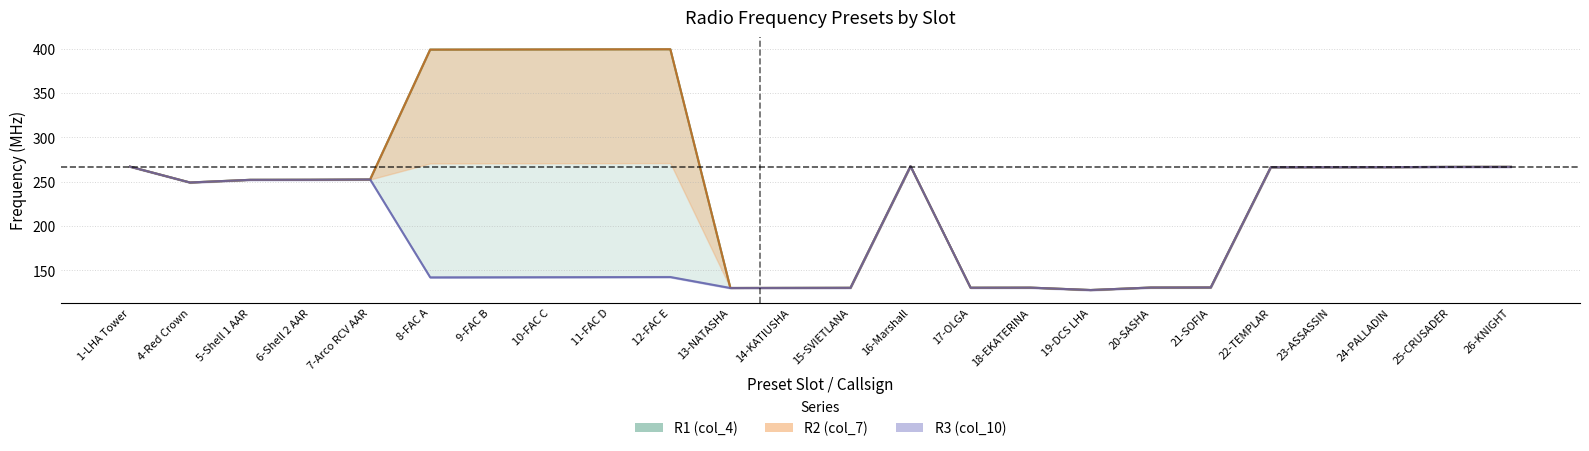

Where is the first local maximum for R3 (col_10)?

7-Arco RCV AAR